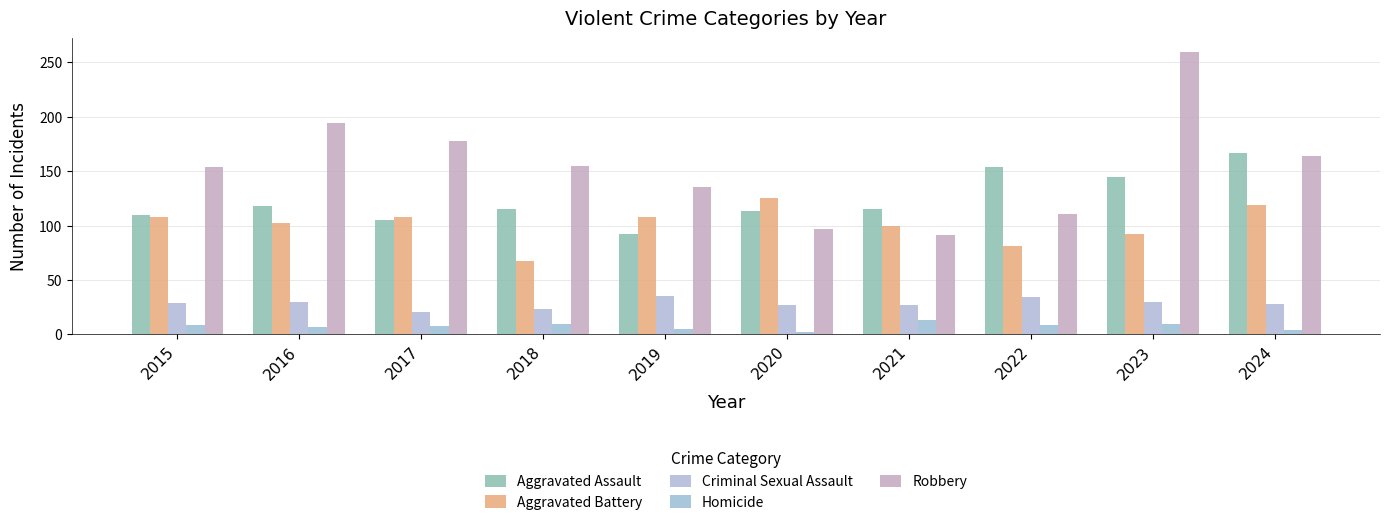

At which category is the sum across all series the highest?

2023